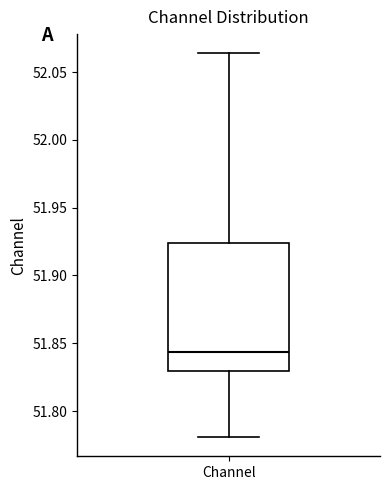

Transcribe this box plot: give where the median line is, the range the box spans, and where the two whiskers end, as read against the y-axis. The values are not printed on the chart, so give them approximately, as read against the axis.

median 51.845, box 51.830 to 51.925, whiskers 51.780 to 52.065